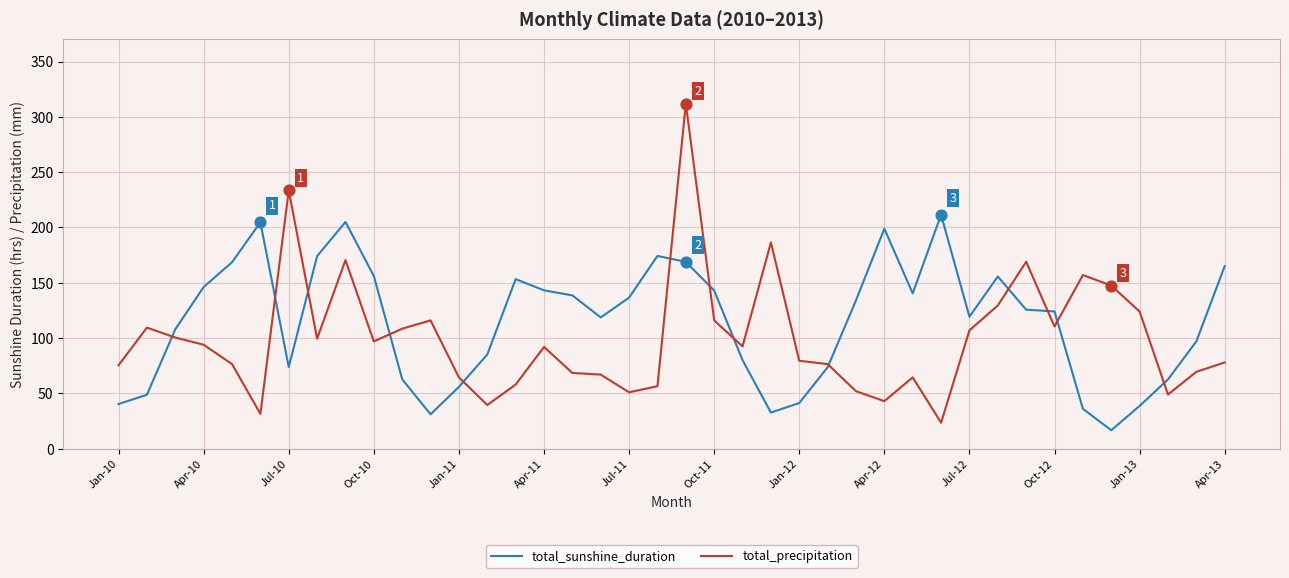

Which series has the largest total across all categories?

total_sunshine_duration